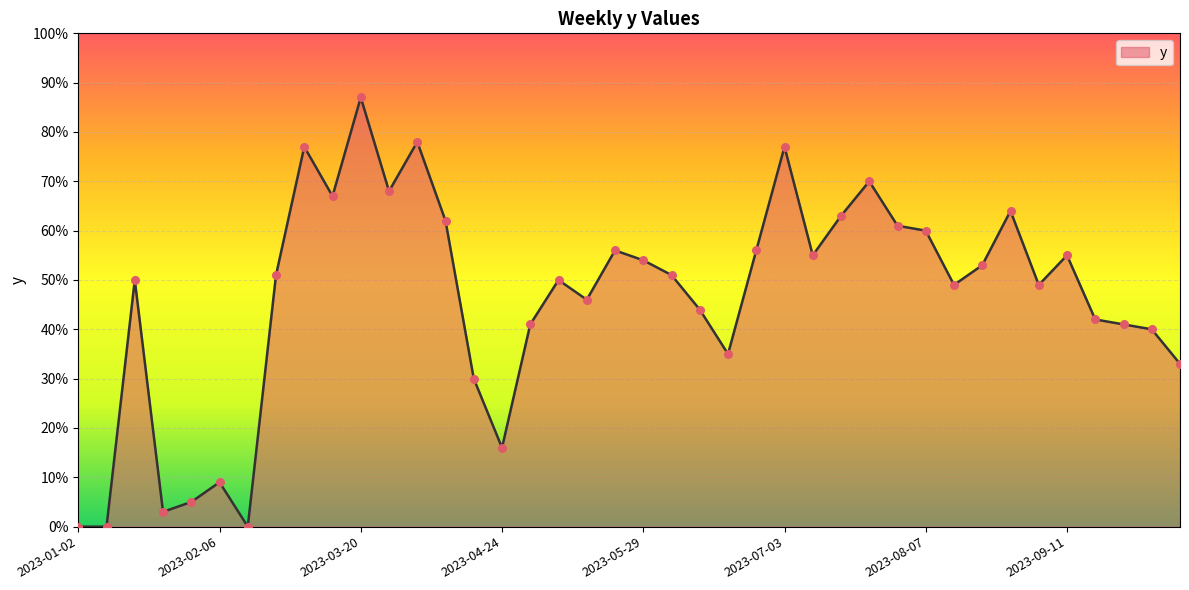

What is the difference between the maximum and minimum values?

87